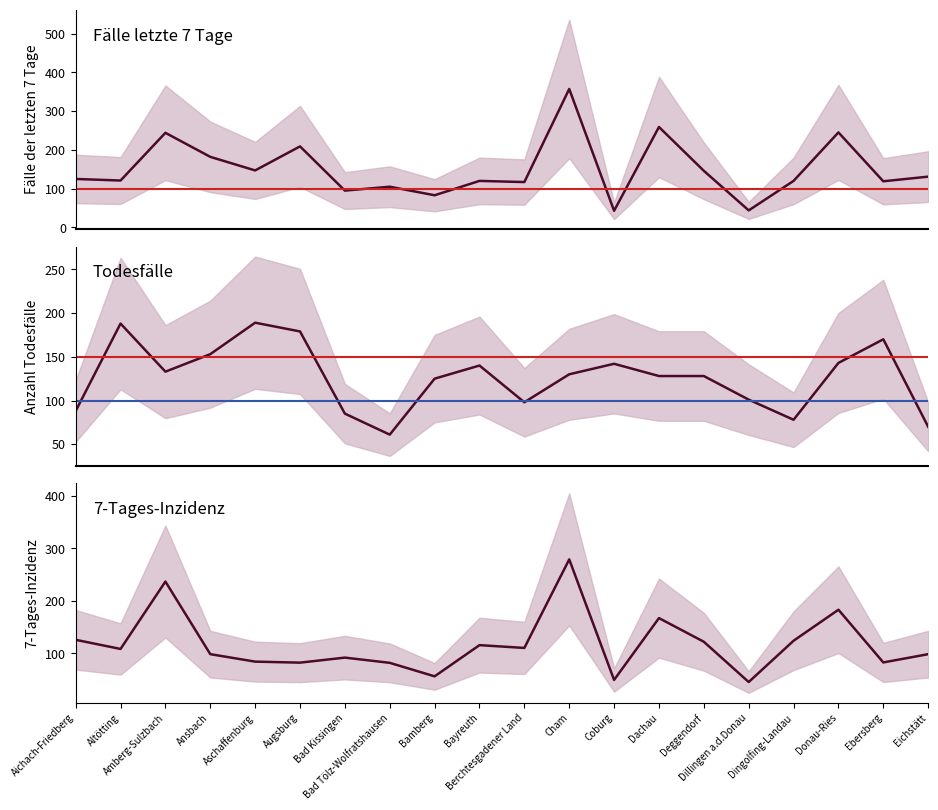

Which series ends up on top after the final intersection of Fälle der letzten 7 Tage and Anzahl Todesfälle?

Fälle der letzten 7 Tage